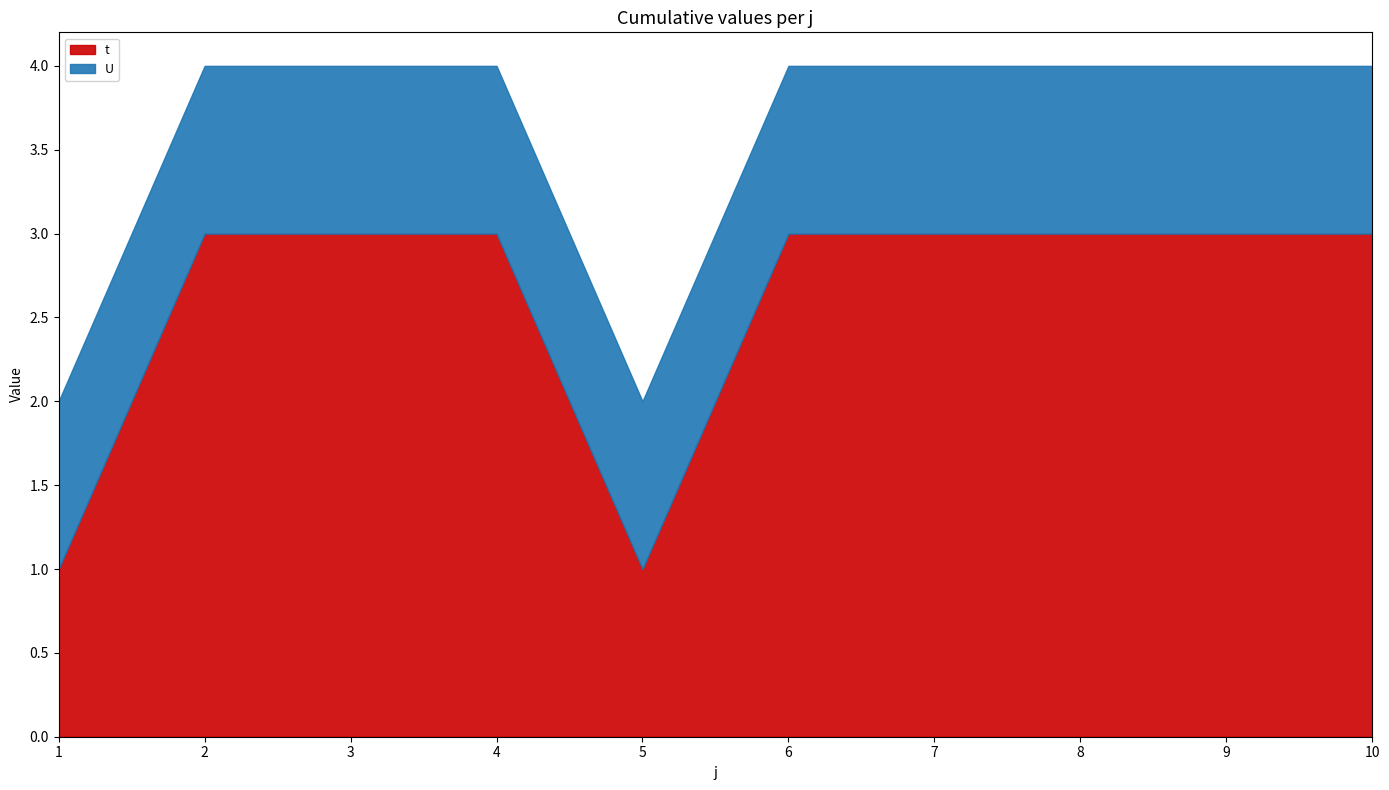

At which label is U closest to 1?

1